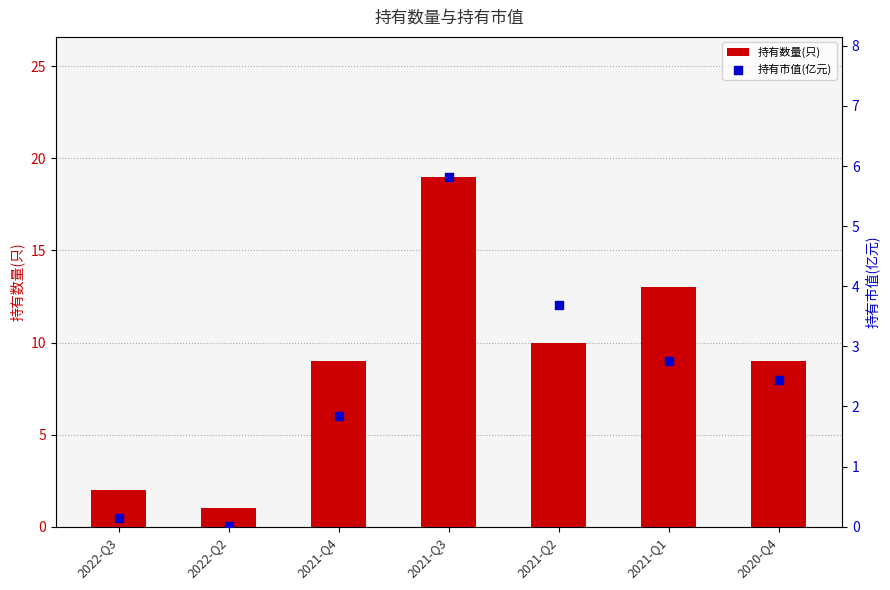

Which series has the widest spread of Y values?

持有数量(只)